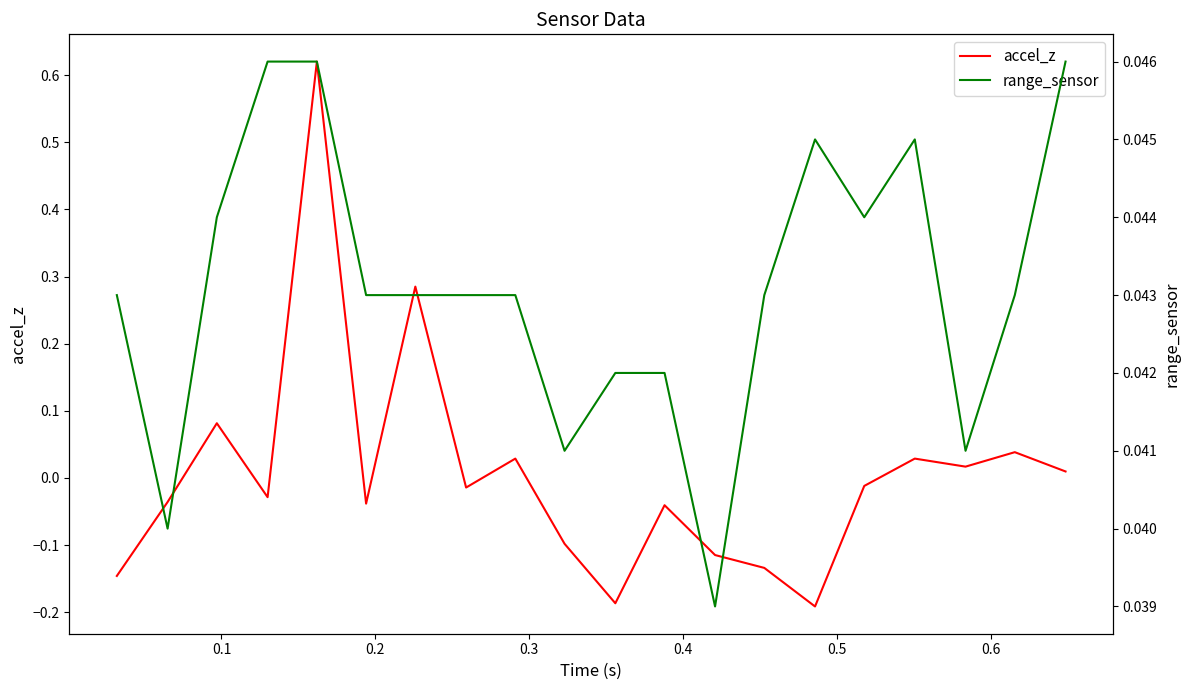

What is the difference between the maximum and second lowest values in the accel_z series?

0.8